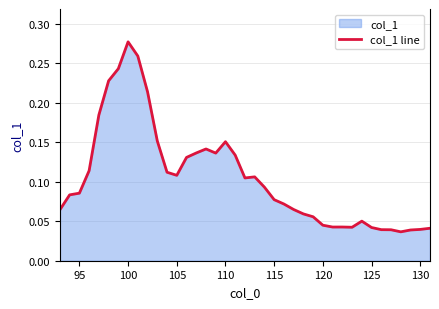

Which label corresponds to the largest value in the chart?

100